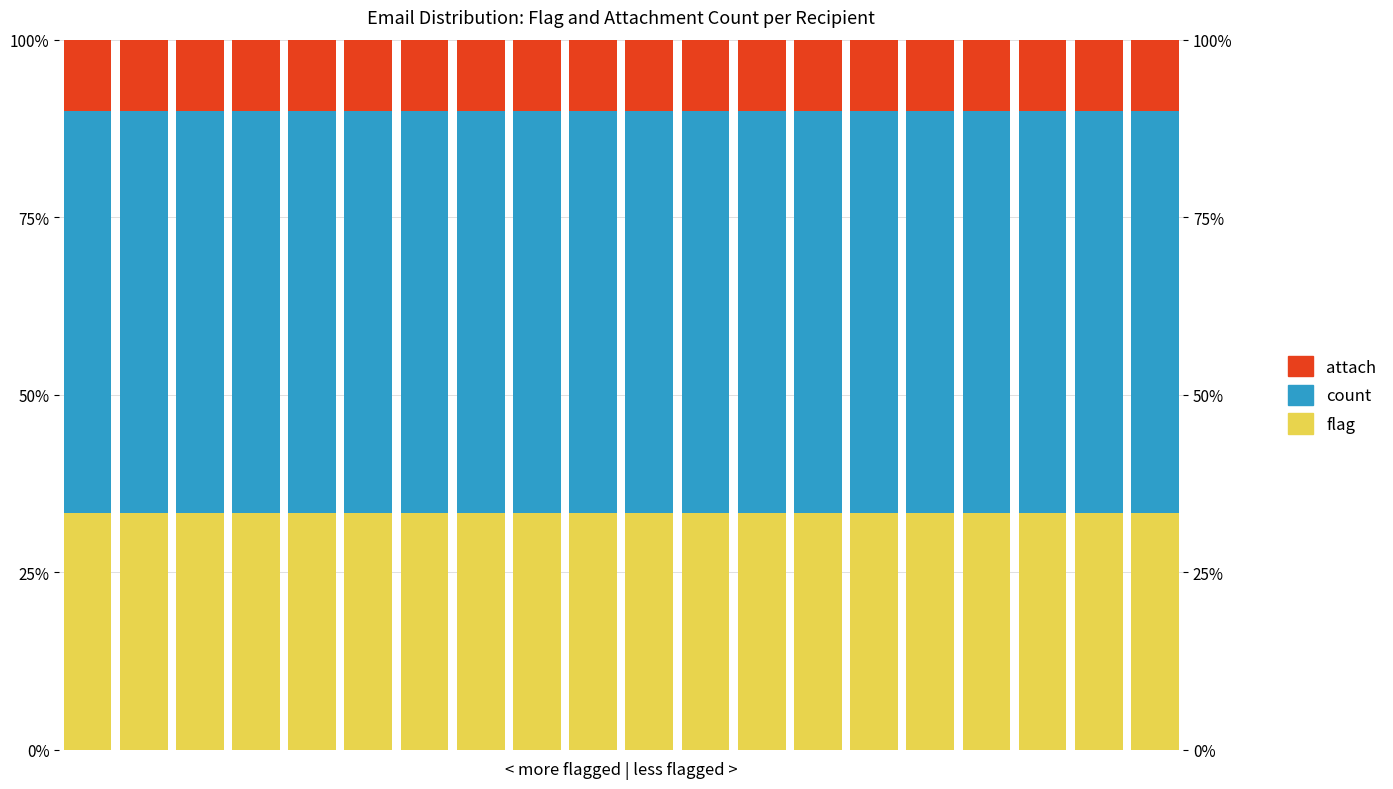

The count series shows 0.6 at 17. True or false?

True